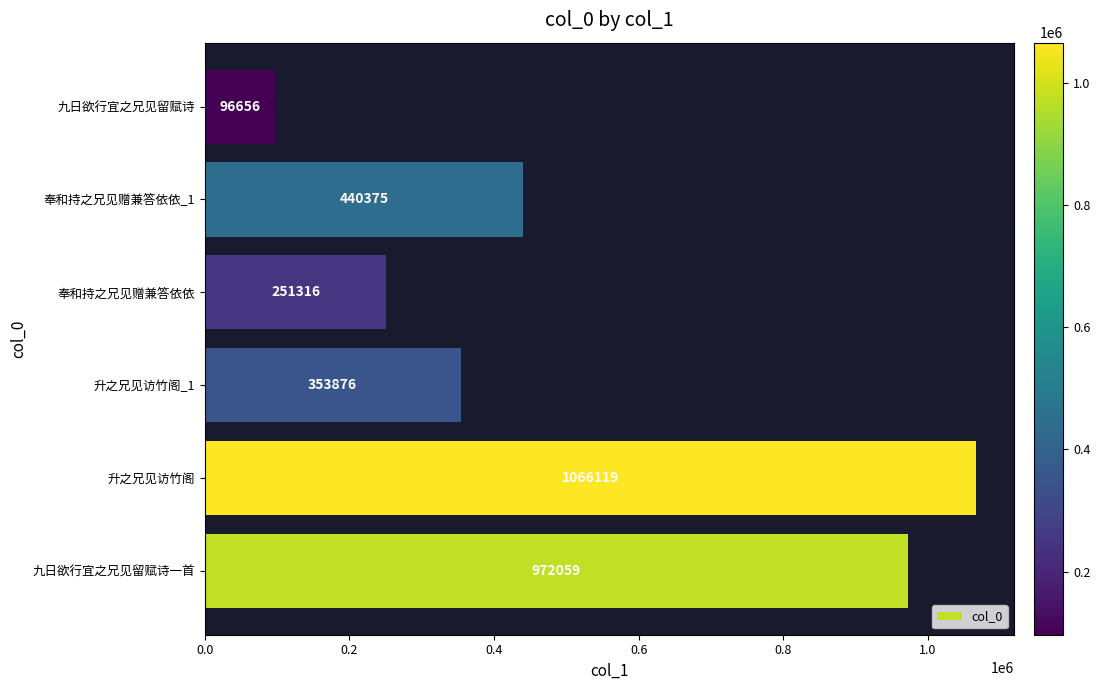

Which category has the highest value across all series?

升之兄见访竹阁